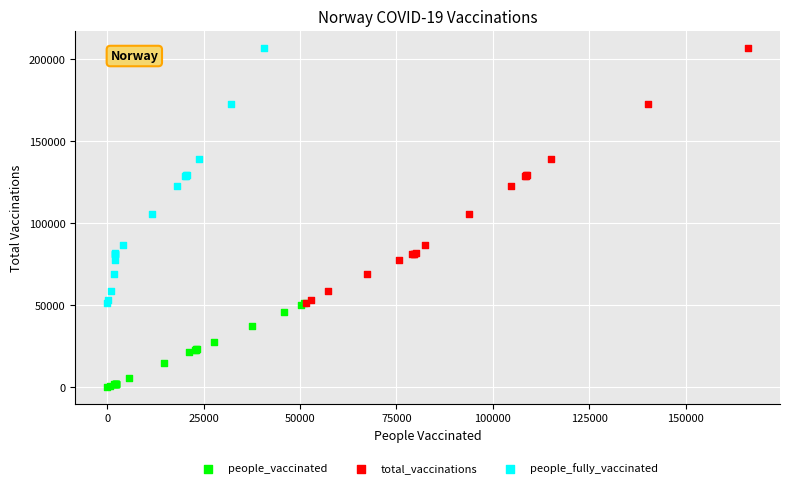

Which series reaches the minimum Y coordinate?

people_vaccinated